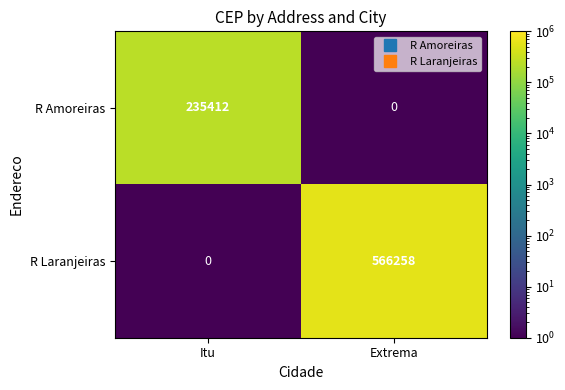

What is the sum of the R Laranjeiras values at Itu and Extrema?

566258